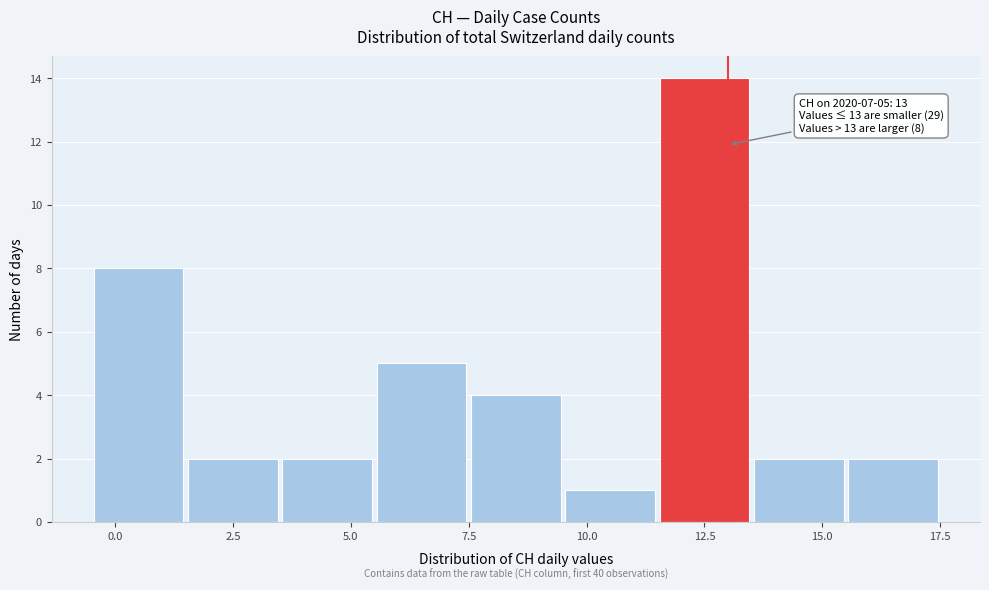

Which range on the x-axis has the tallest bar?

11.5 to 13.5